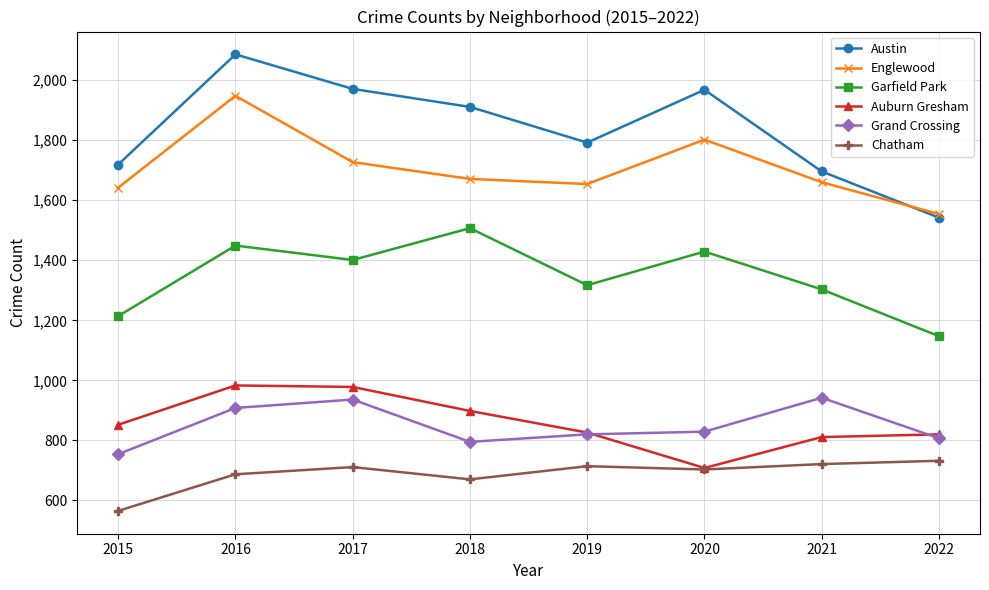

What is the total value across all series at 2020?

7439